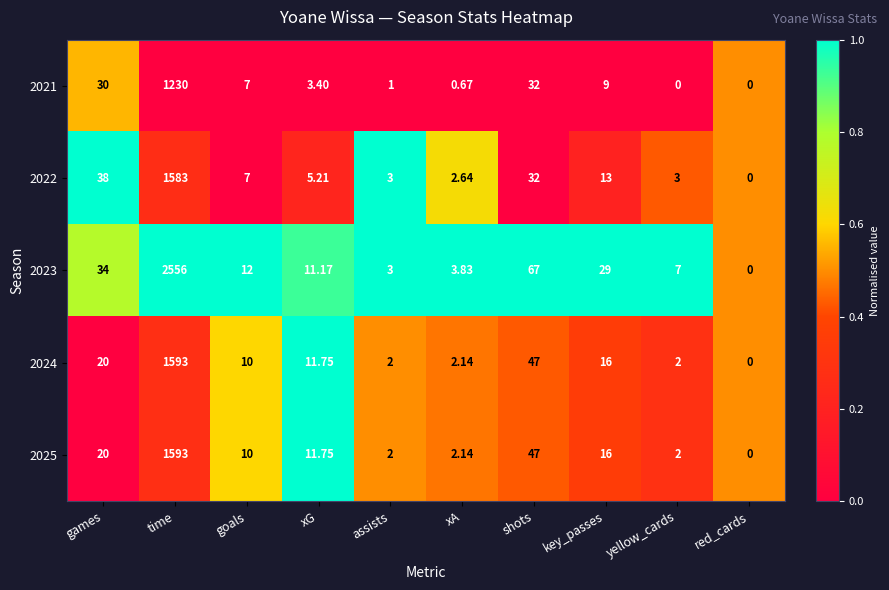

Is the value of 2021 at xG greater than the value of 2022 at yellow_cards?

Yes